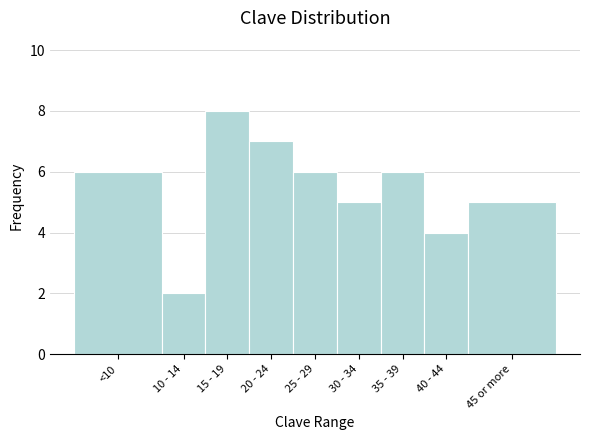

Reading left to right, transcribe all the data shown in this chart.

6	2	8	7	6	5	6	4	5